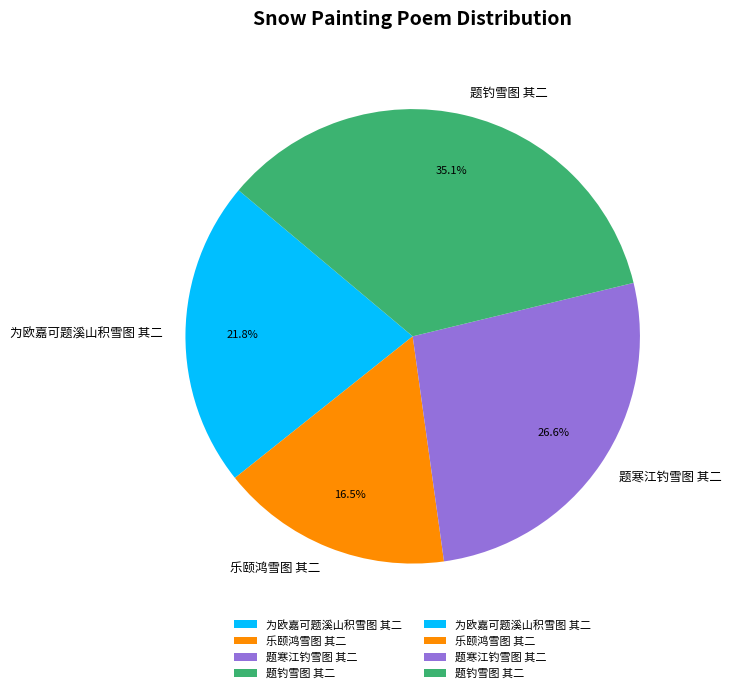

What is the smallest slice in the pie chart?

乐颐鸿雪图 其二